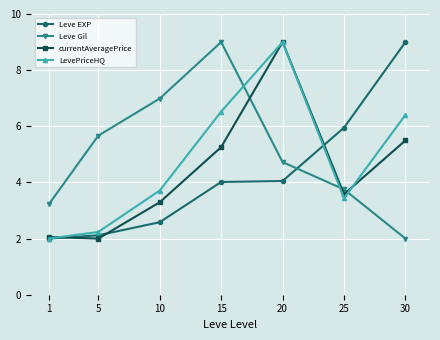

What is the maximum value shown in the chart?

9.0